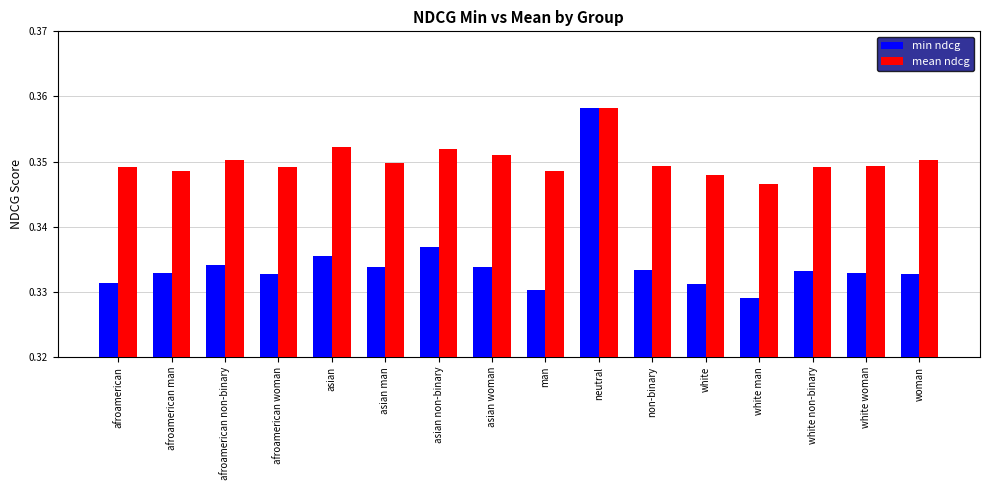

What is the label of the 11th bar from the left?

non-binary